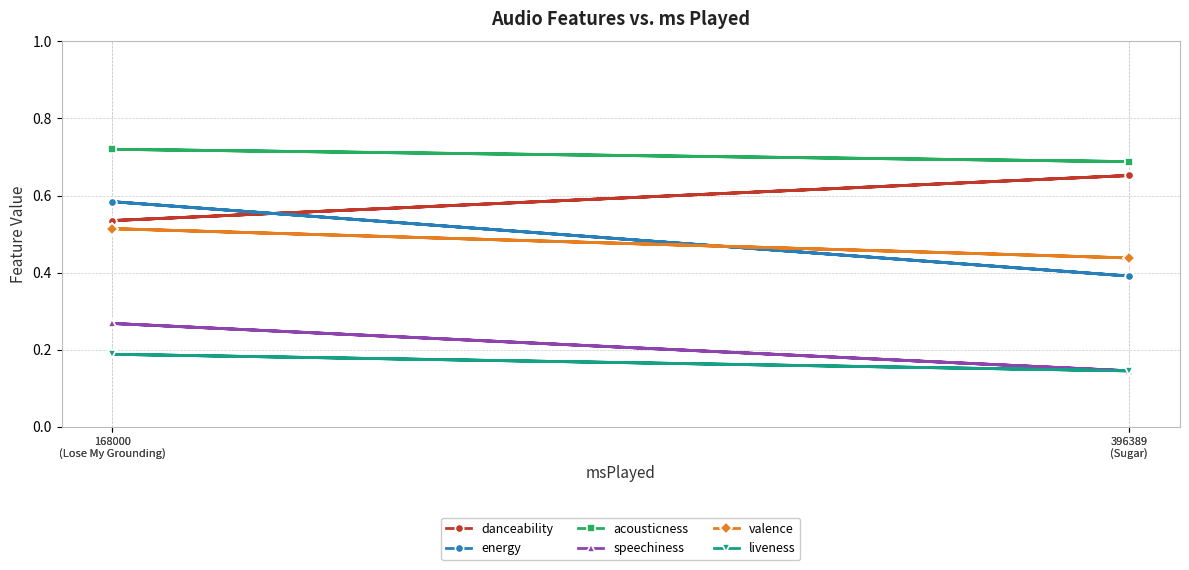

What is the label of the 2nd point from the right?

168000
(Lose My Grounding)